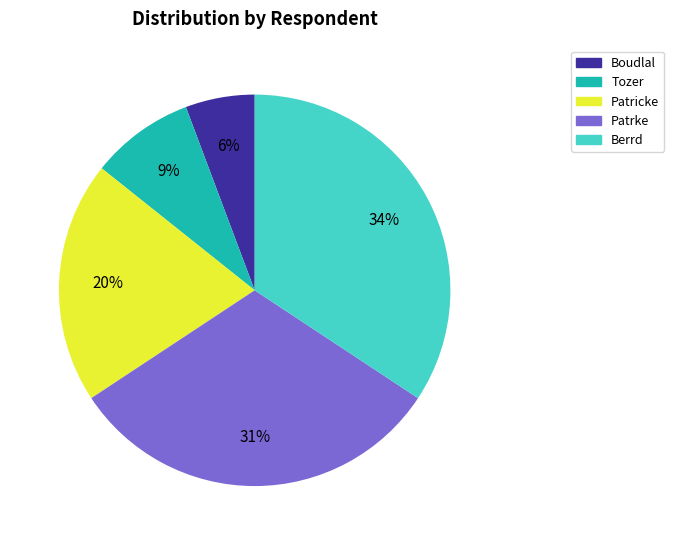

To the nearest percent, what is the average slice percentage?

20%